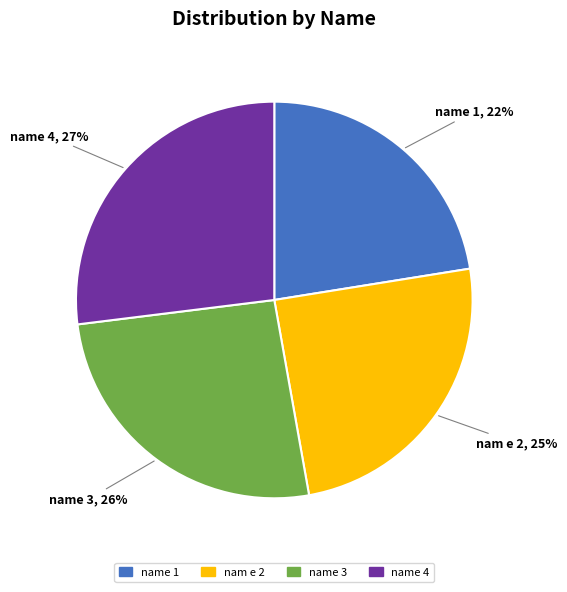

What is the ratio of the value at nam e 2 to the value at name 4?

0.9